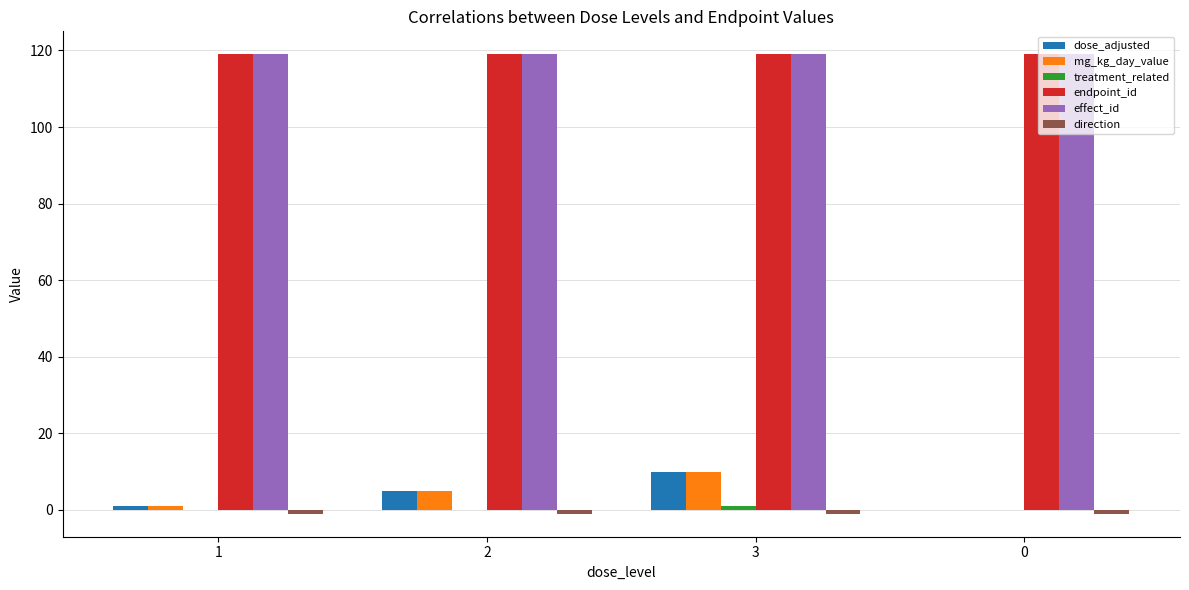

Is it true that endpoint_id equals 171 at 0?

False